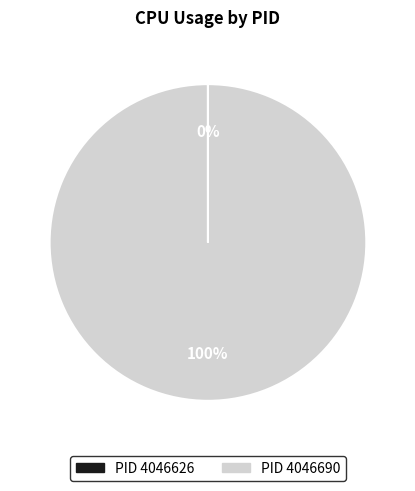

Does any single category account for the majority?

Yes